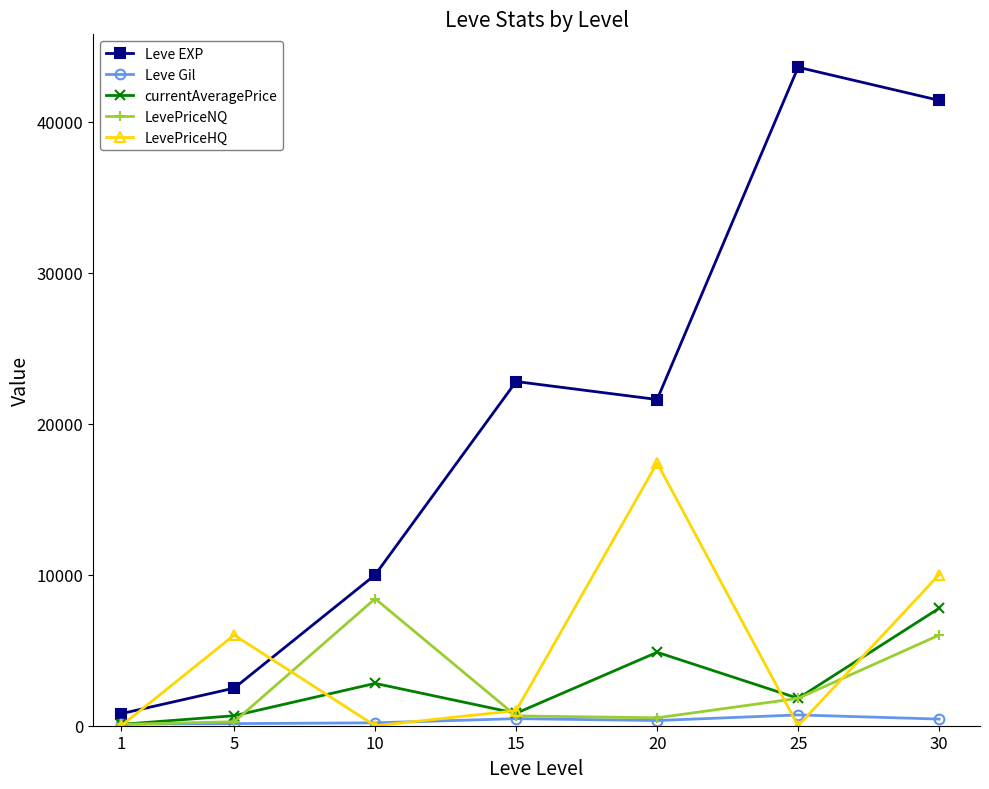

What is the sum of the LevePriceHQ values at 20 and 15?

18400.0